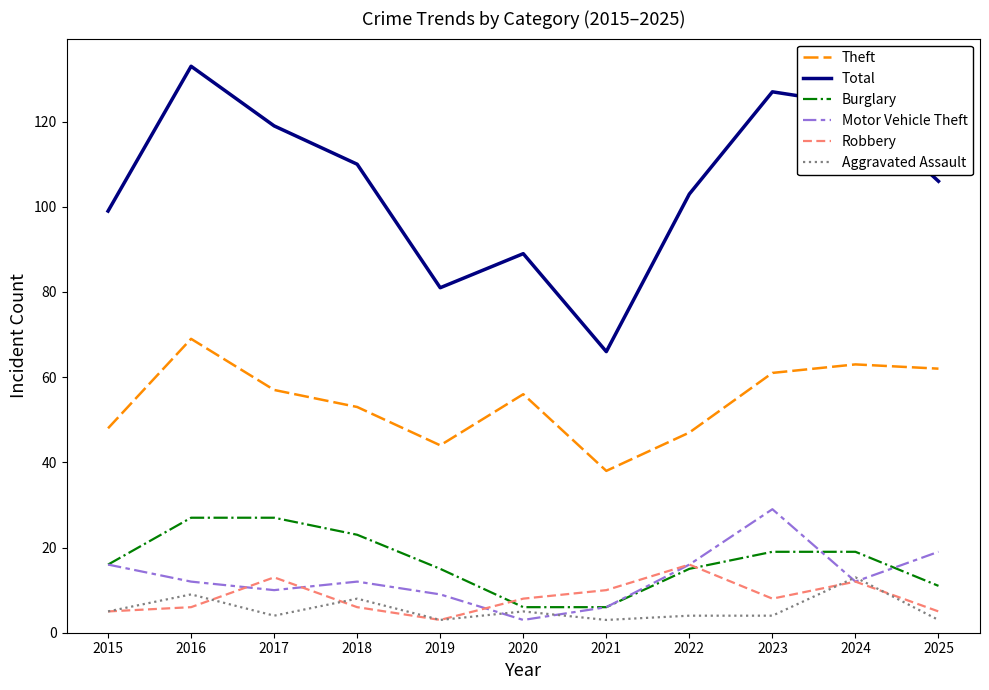

Is the value of Robbery at 2025 greater than the value of Burglary at 2017?

No